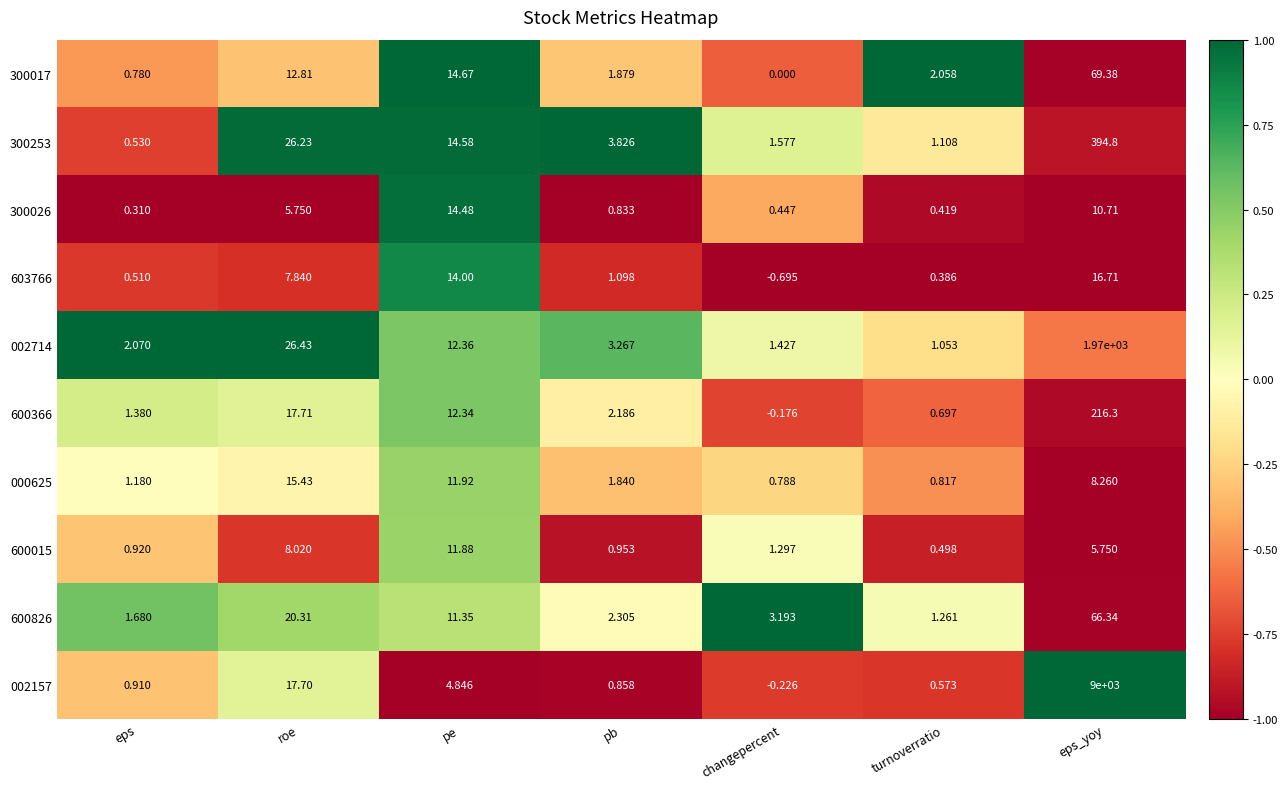

At which category does the chart reach its minimum across all series?

changepercent